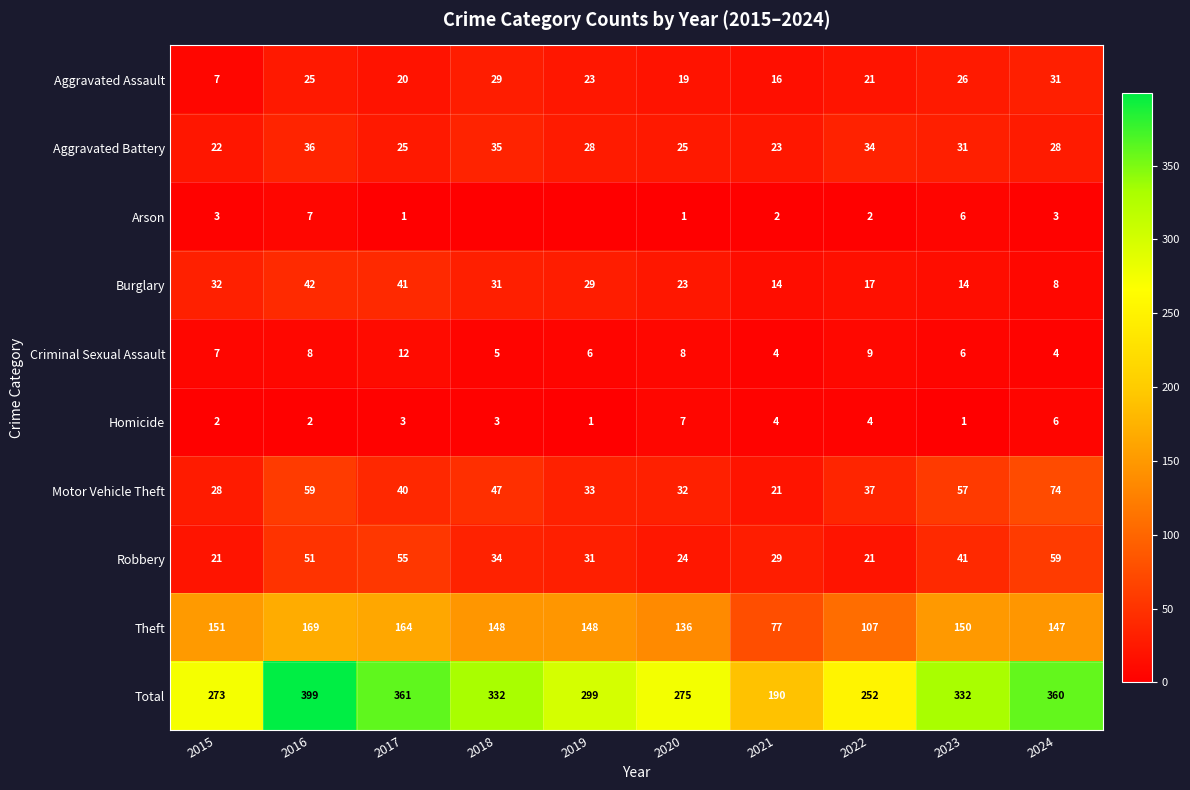

What is the sum of the Total values at 2017 and 2022?

613